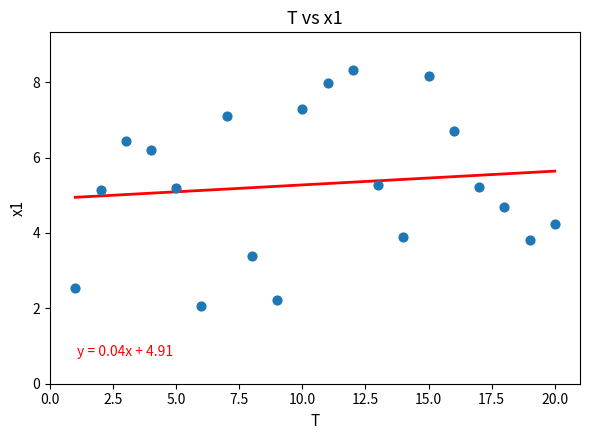

What is the range of Y values (max minus min)?

6.3